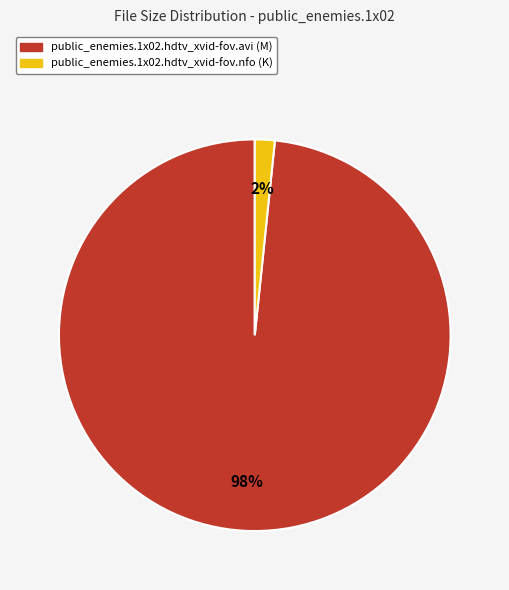

To the nearest percent, what is the average slice percentage?

50%